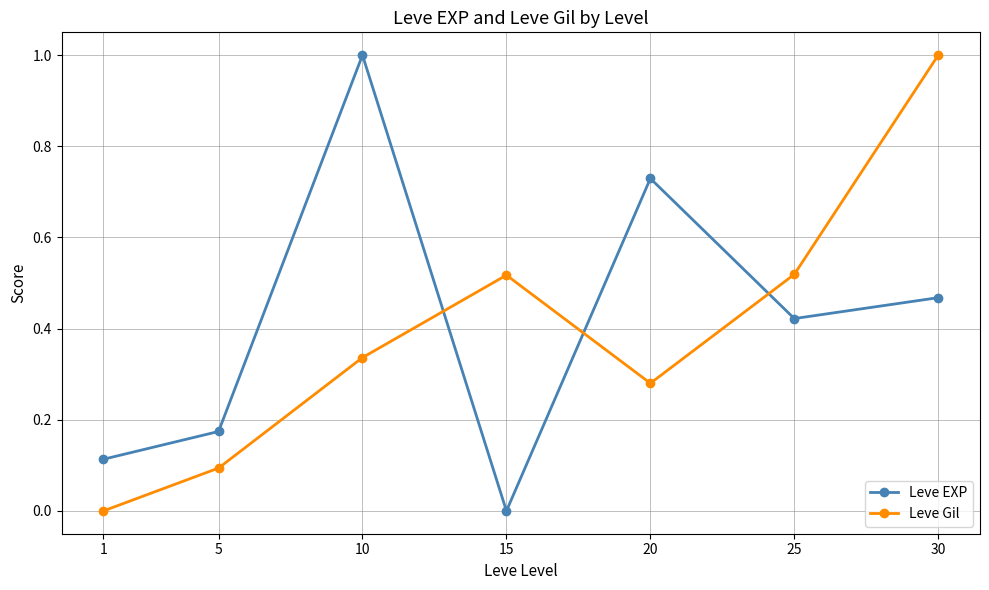

How many distinct data groups are displayed?

2